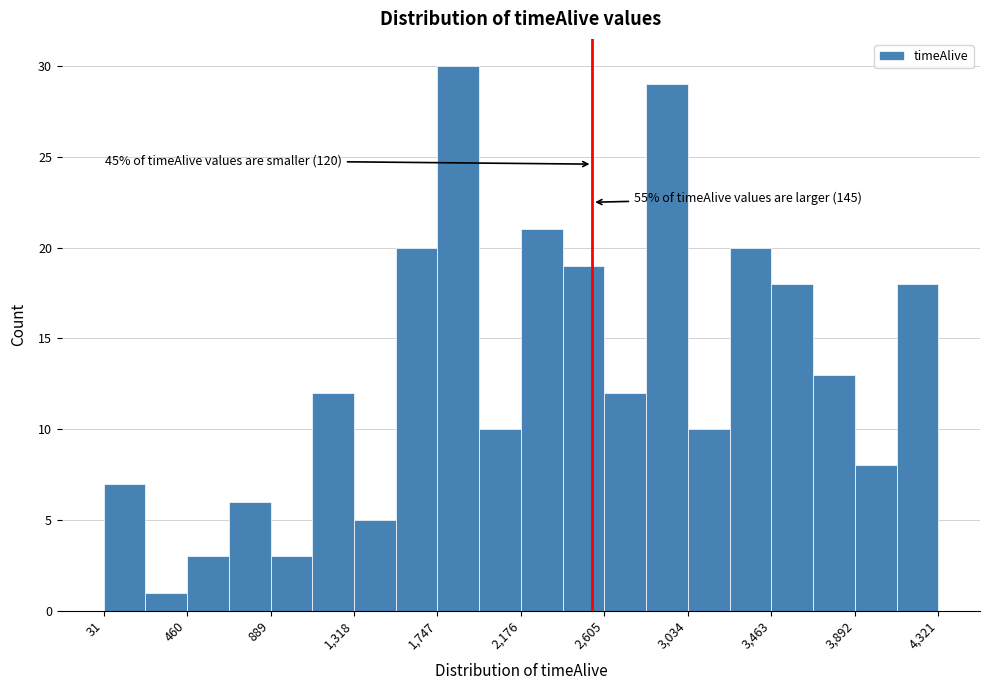

Which range on the x-axis has the tallest bar?

1750 to 1950